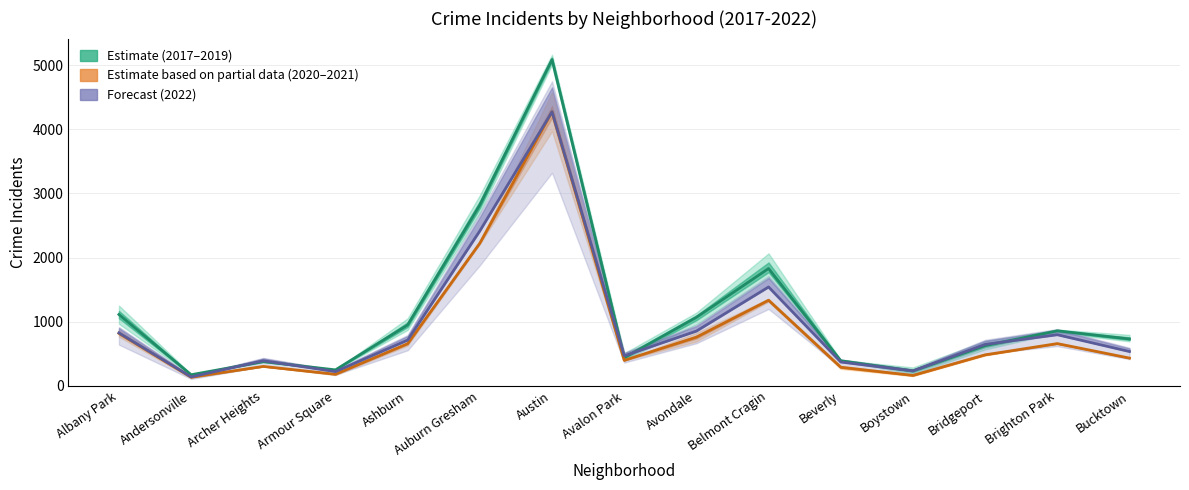

Rank the series by their maximum value, from highest to lowest.

Estimate (2017–2019), Estimate based on partial data (2020–2021), Forecast (2022)